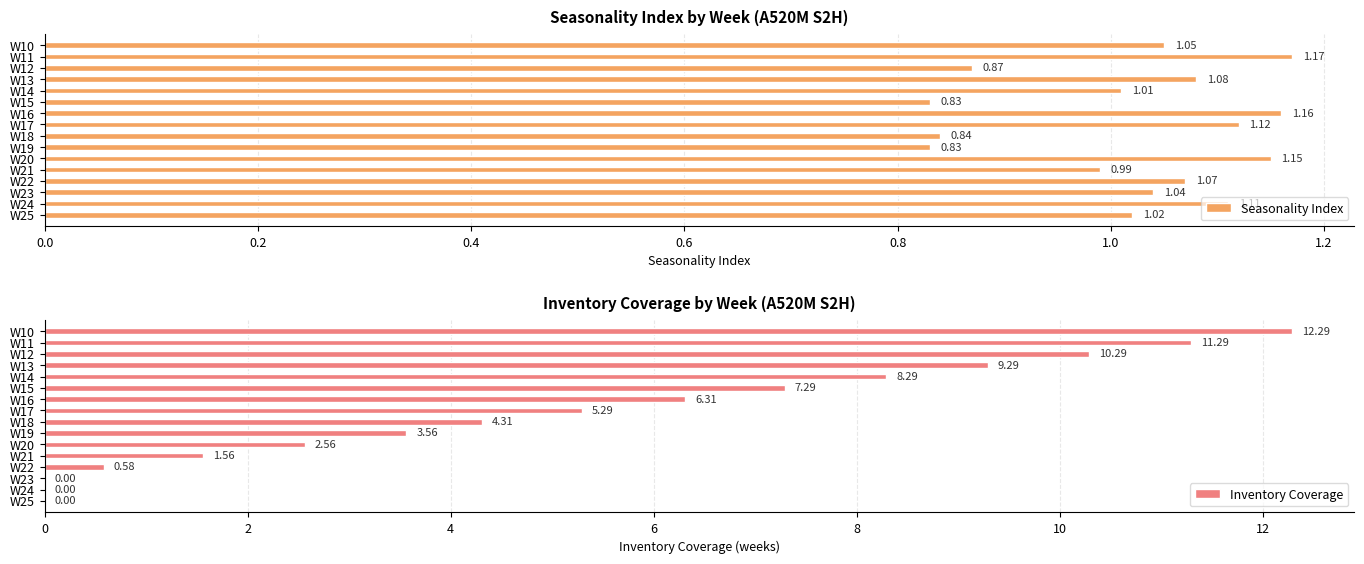

What are all the series names shown in the legend?

Seasonality Index, Inventory Coverage